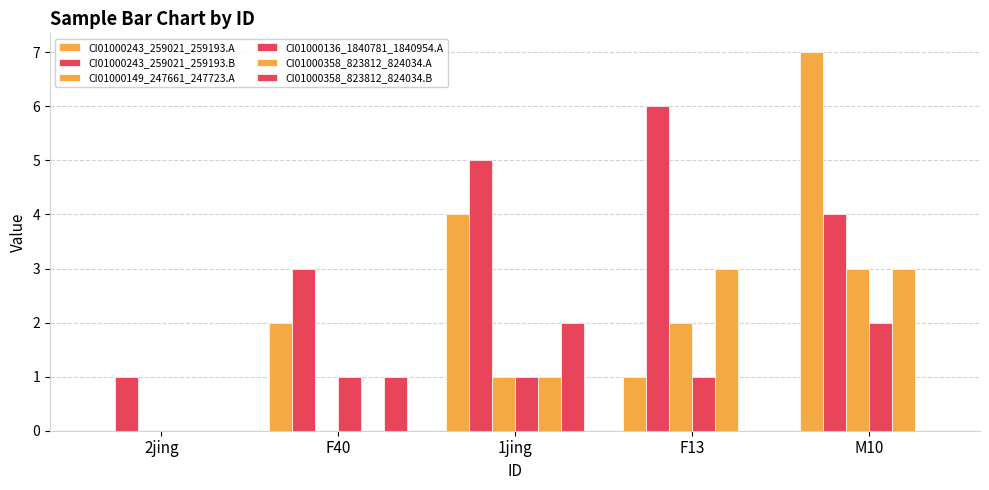

How many groups of bars are there?

5